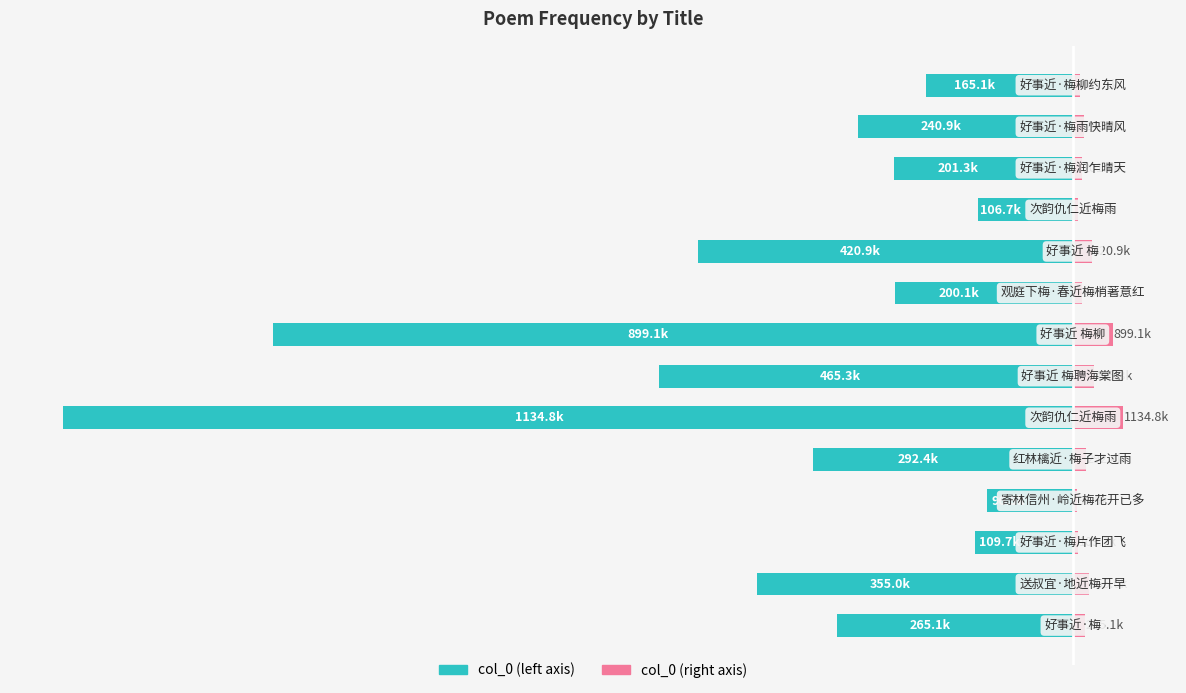

What is the value of the col_0 (right) bar at the 3rd from the left?

5487.2